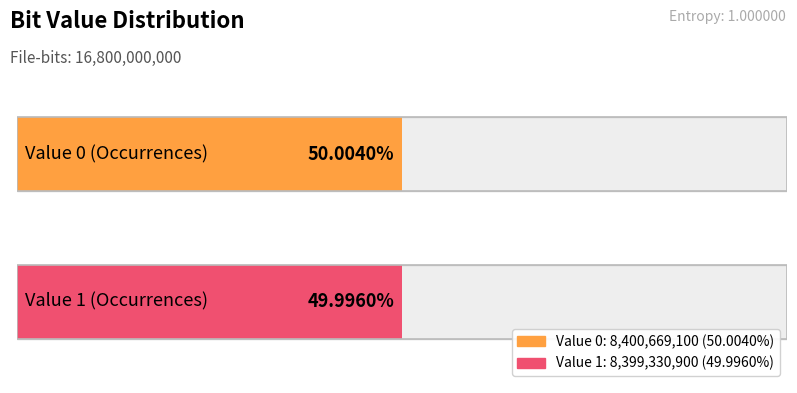

True or false: the data shows 8400669100 at 0.

True